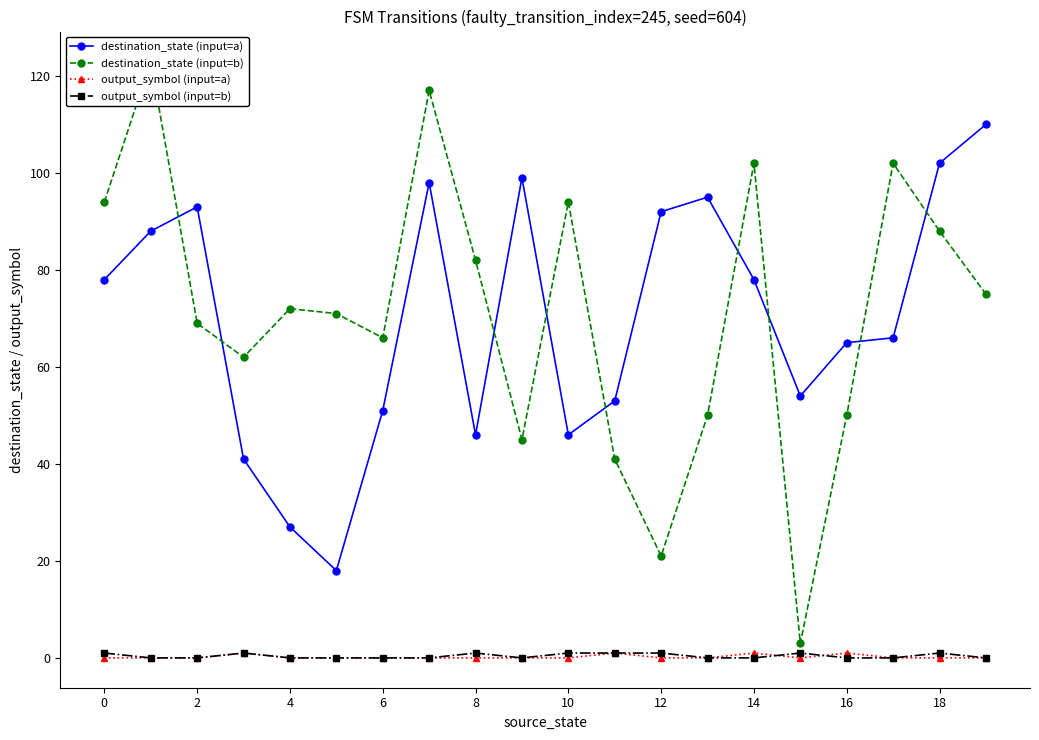

What is the sum of the output_symbol (input=b) values at 14 and 10?

1